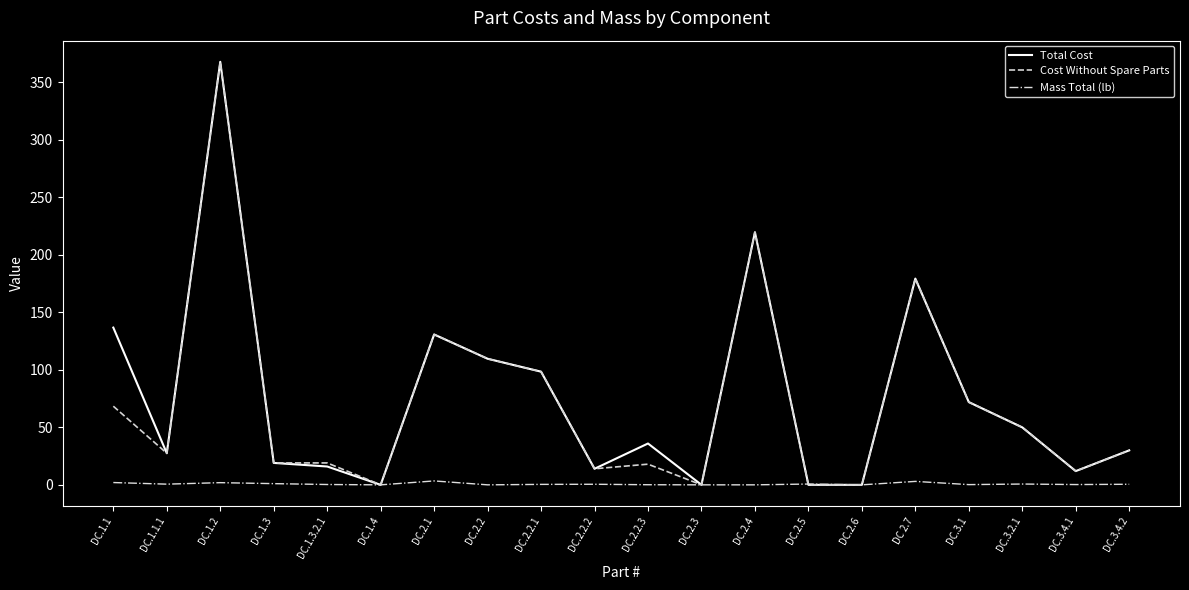

Which label corresponds to the largest value in the chart?

DC.1.2